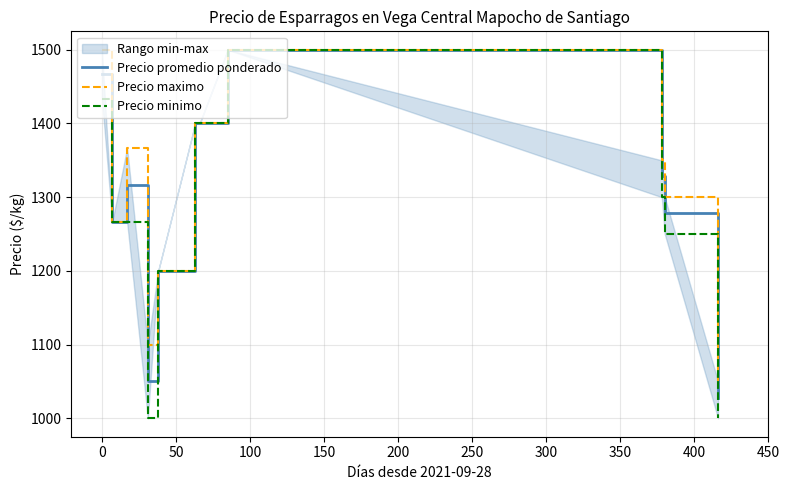

How many data points in Precio promedio ponderado are above 1316?

6